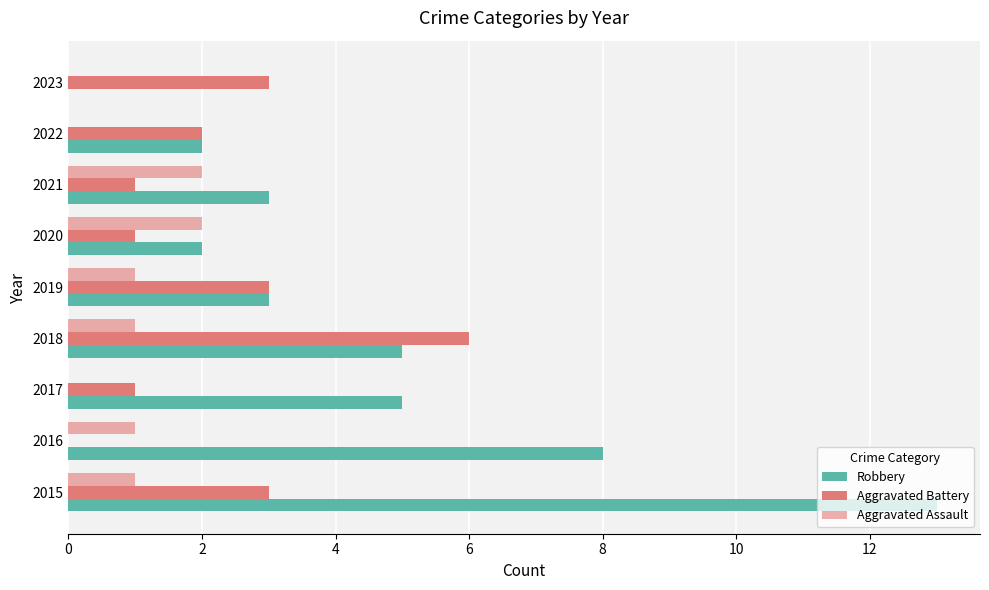

List the series in order of their overall mean, highest first.

Robbery, Aggravated Battery, Aggravated Assault